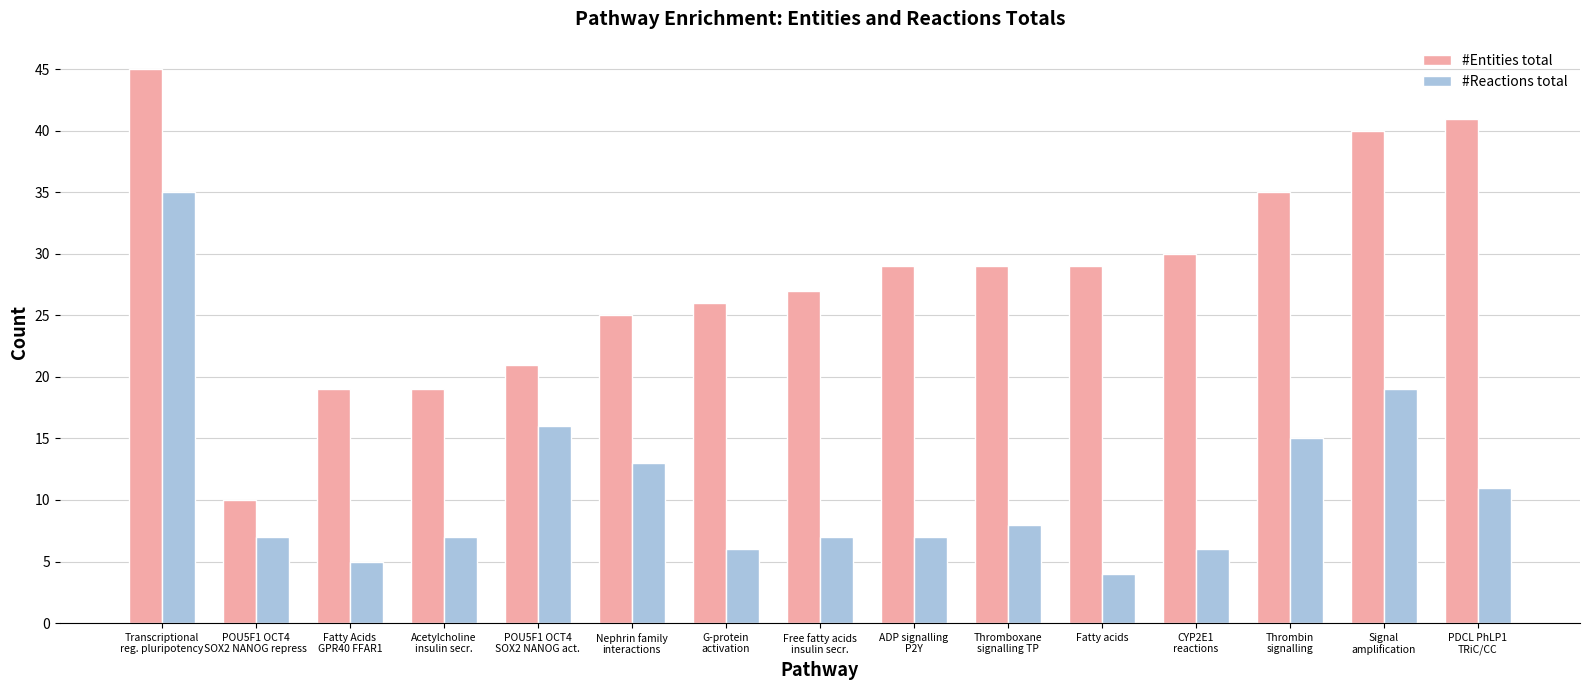

List the series in order of their peak value, lowest first.

#Reactions total, #Entities total